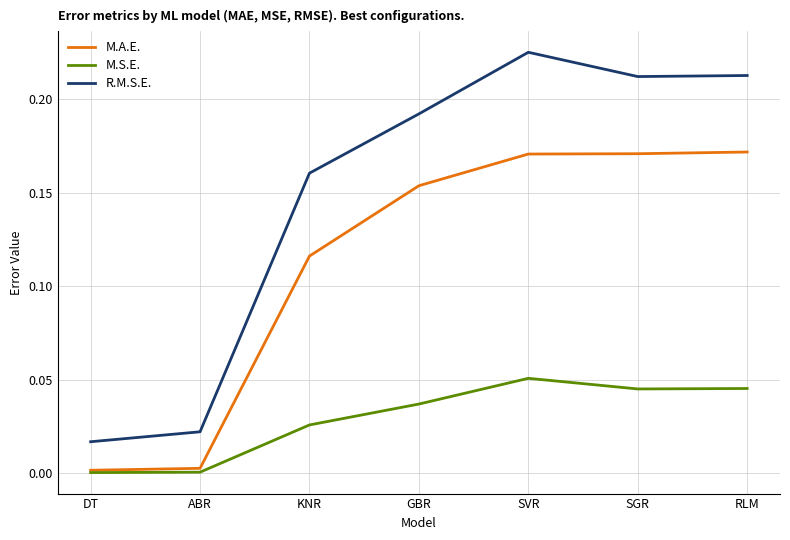

Which label corresponds to the largest value in the chart?

SVR